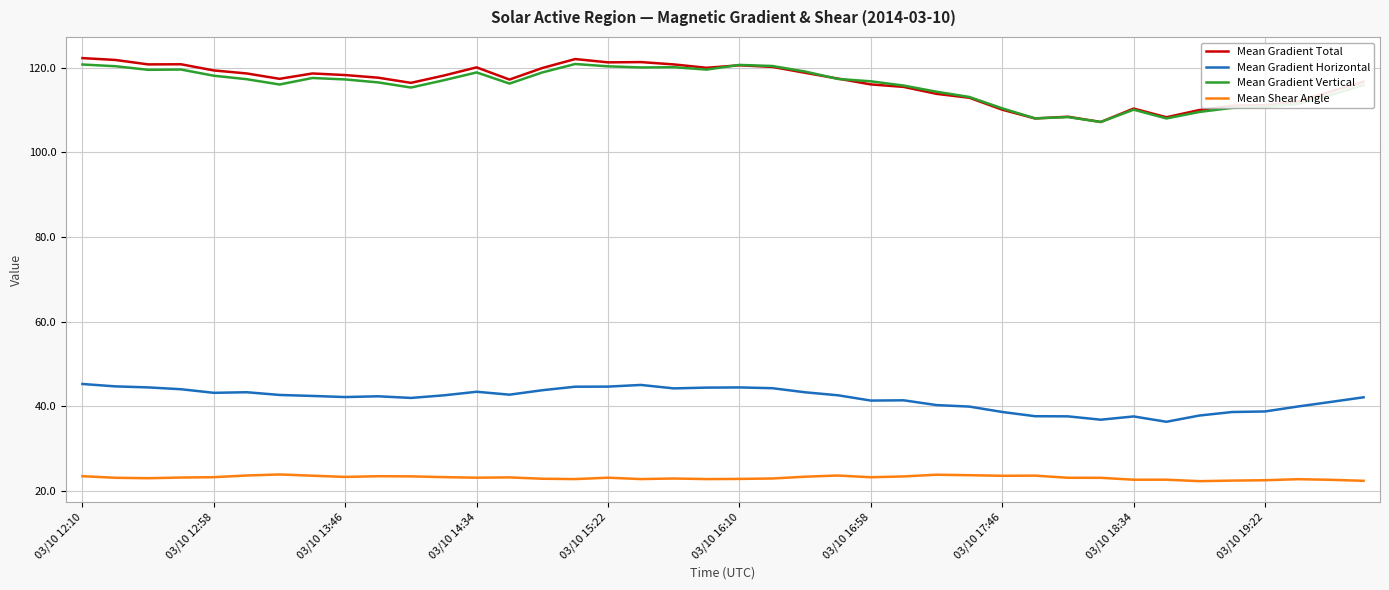

How many lines are shown in the chart?

4